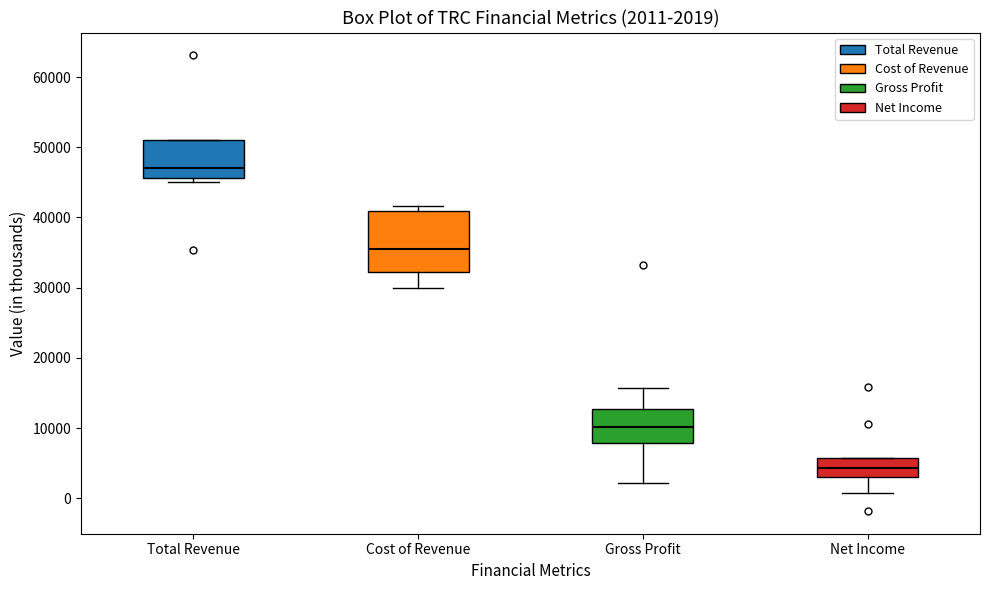

Which box is the tallest, from its lower edge to its upper edge?

Cost of Revenue